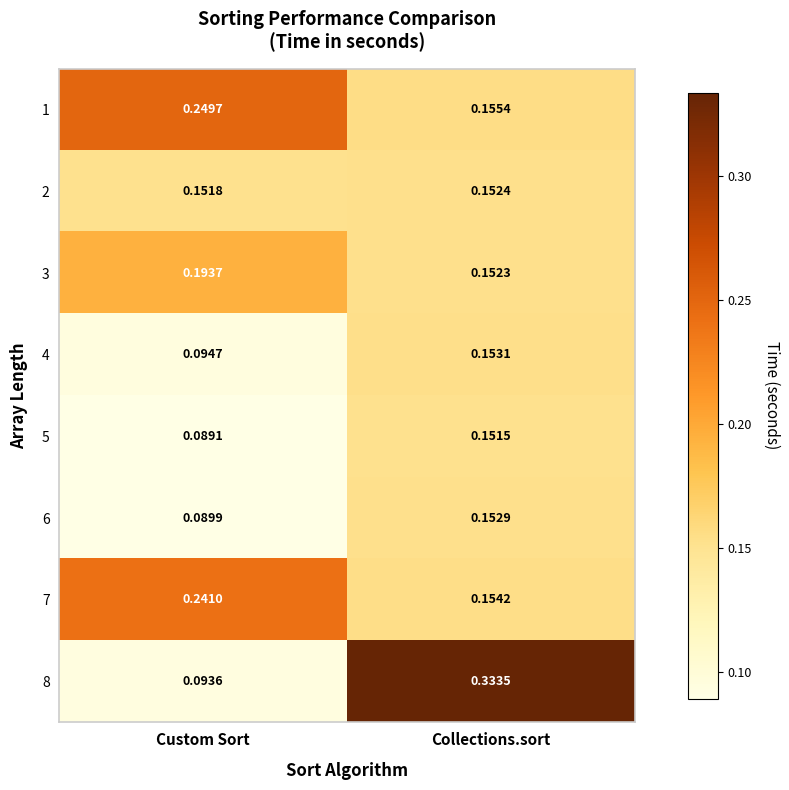

List the labels in order of 1 value, largest first.

Custom Sort, Collections.sort